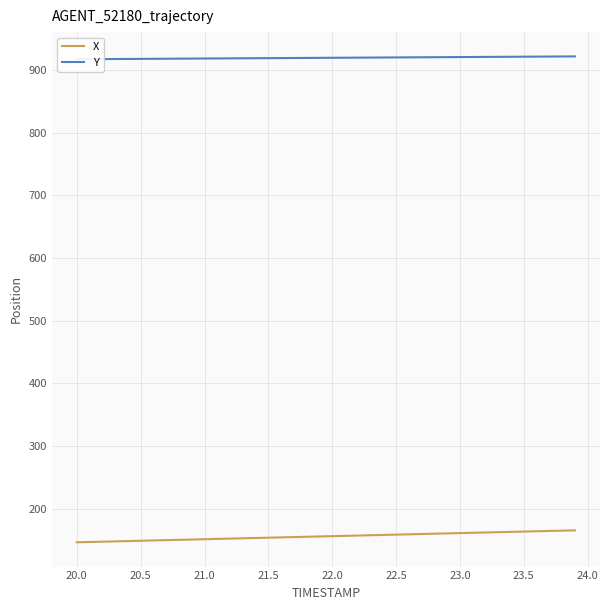

True or false: Y and X cross at least once.

False